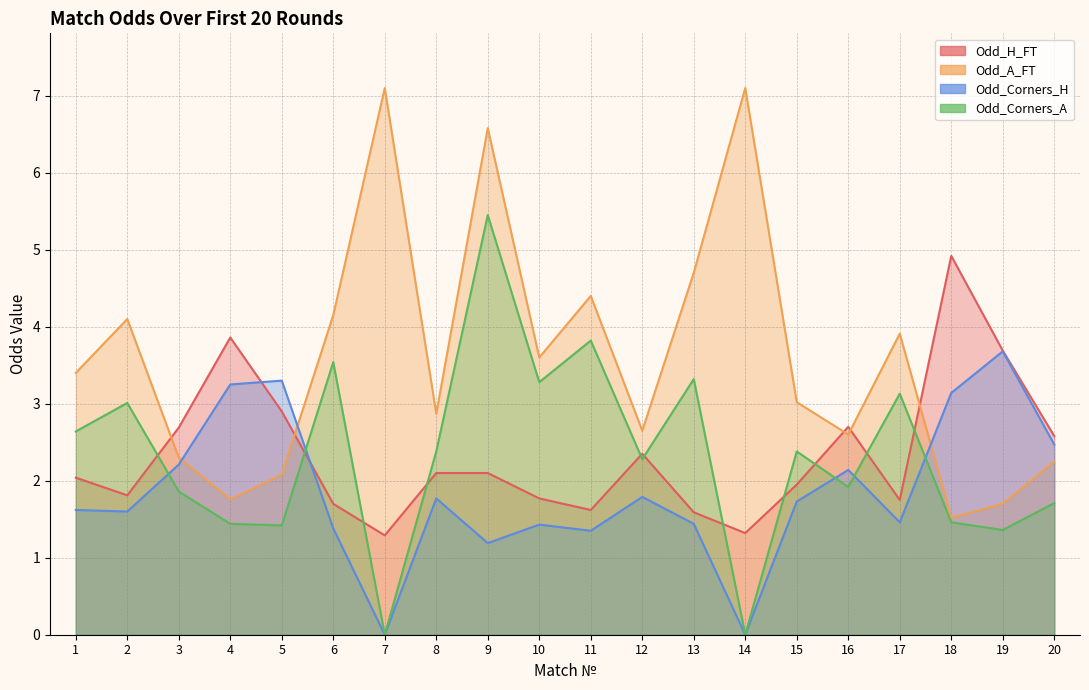

True or false: Odd_H_FT has more than 0 interior local peaks.

True